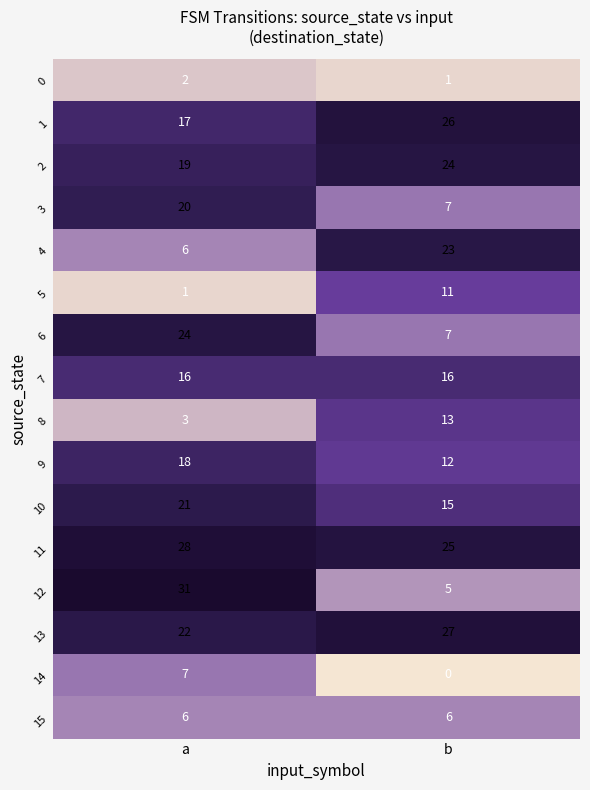

Count the number of data series in this chart.

16